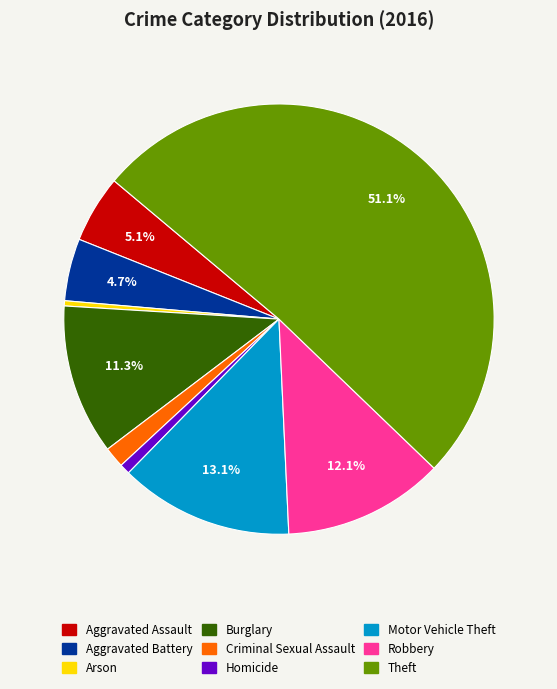

To the nearest percent, what percentage of the pie is Homicide?

1%